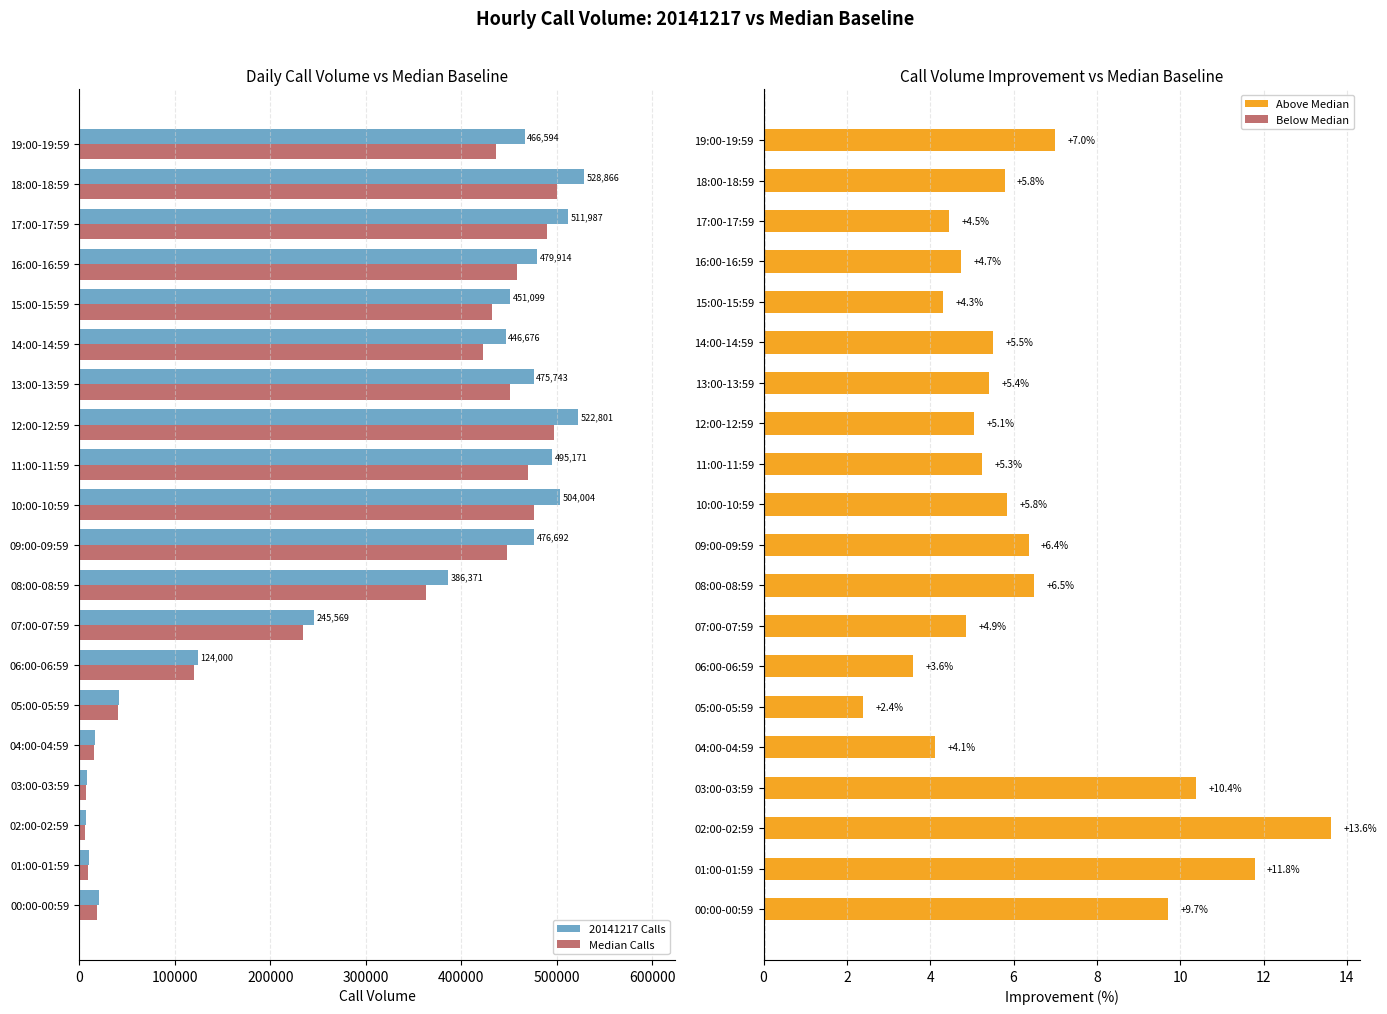

True or false: % vs Median has a value of 4.5 at 17:00-17:59.

True